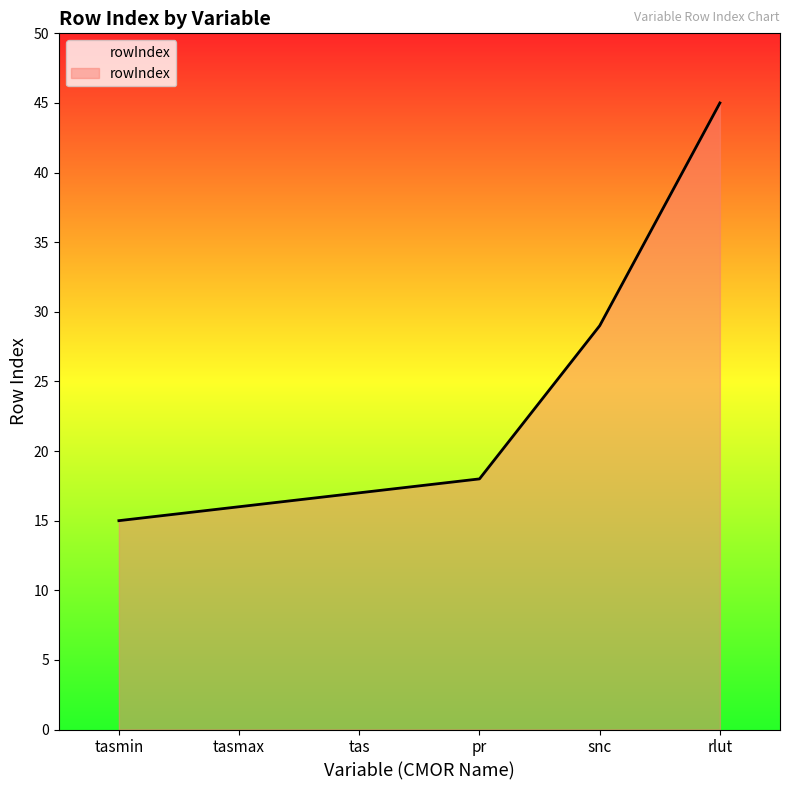

What position from the left is tas?

3